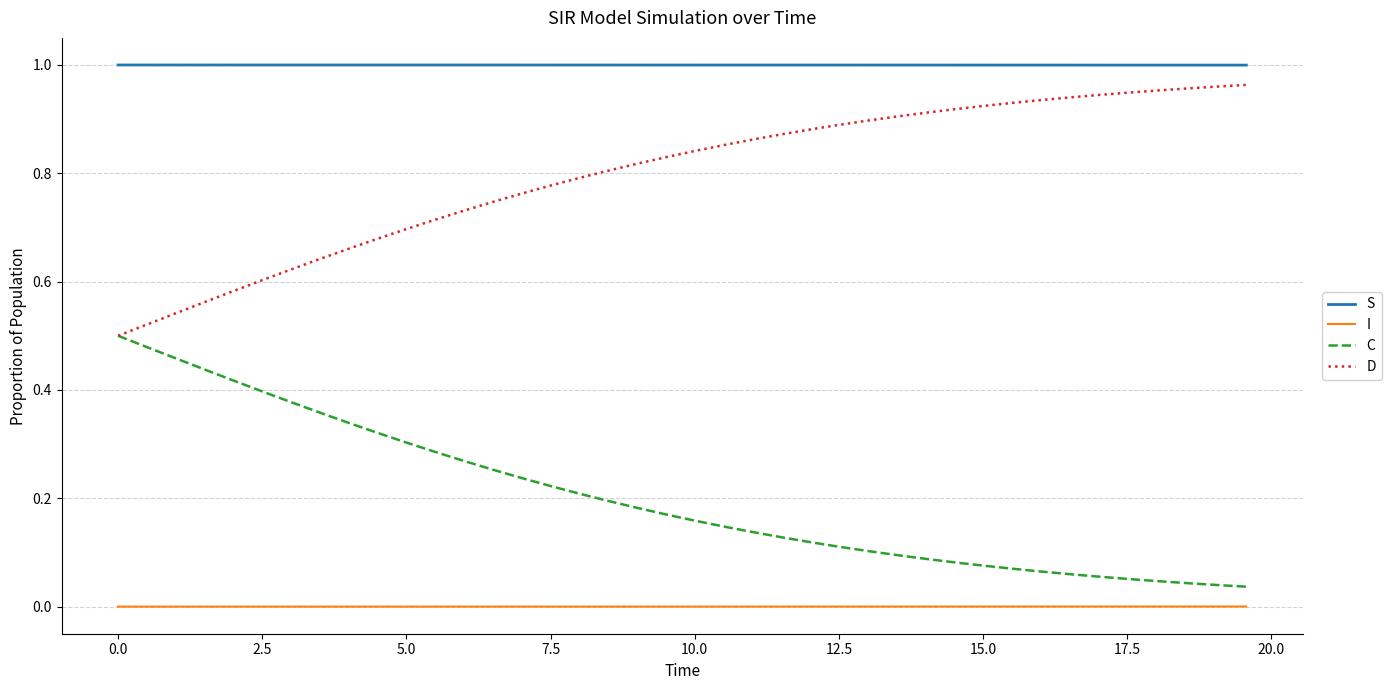

True or false: S and C intersect in this chart.

False